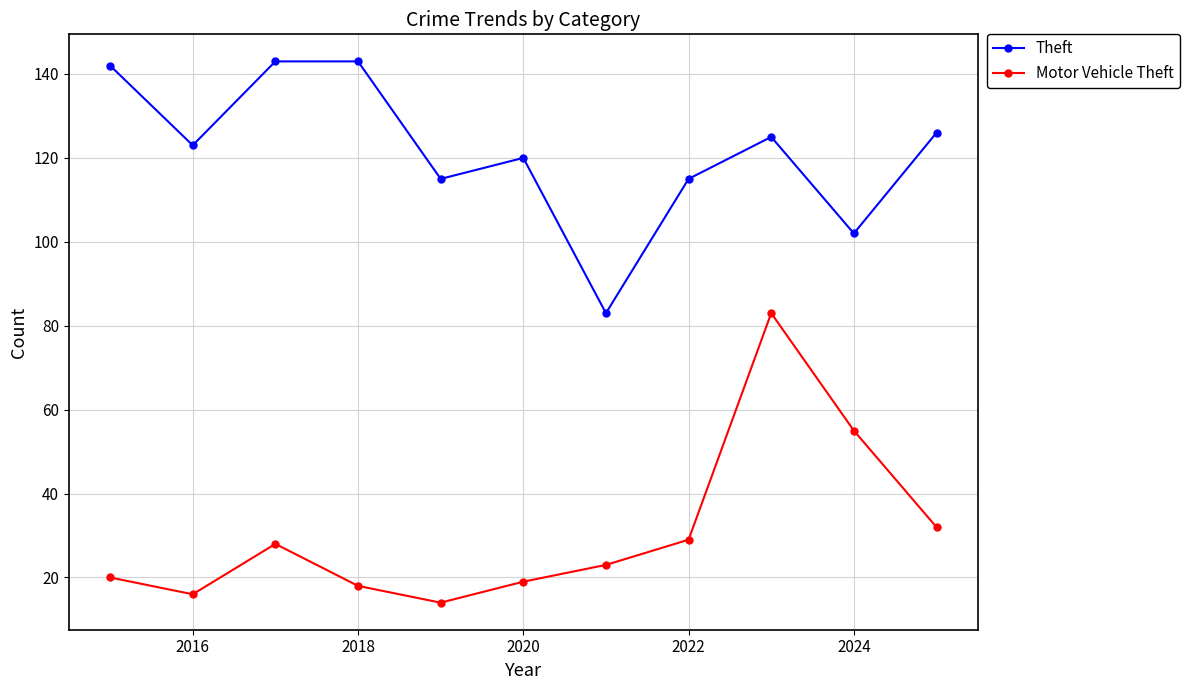

What is the highest value of the Motor Vehicle Theft series?

83